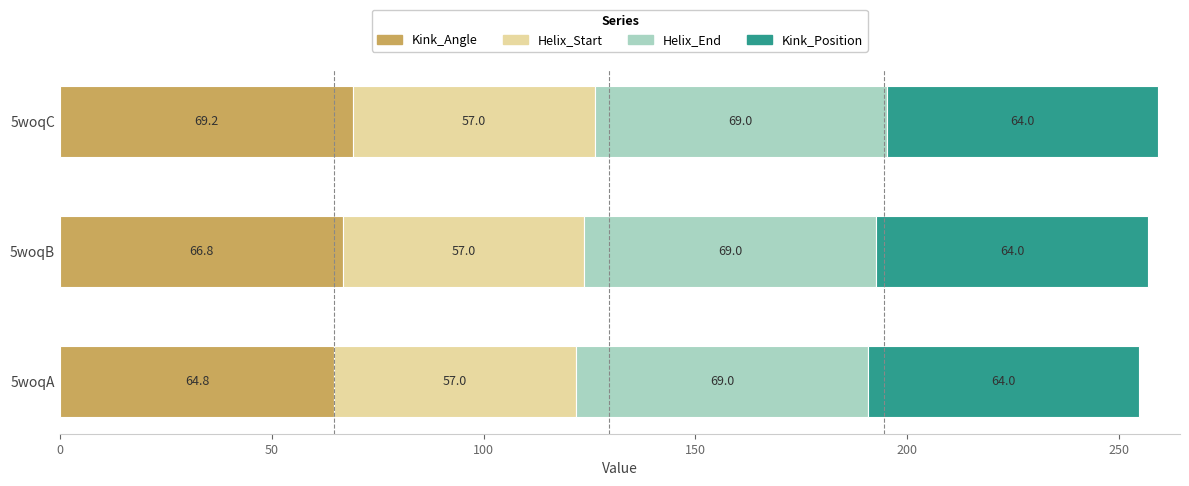

Rank the categories by Kink_Angle value from lowest to highest.

5woqA, 5woqB, 5woqC